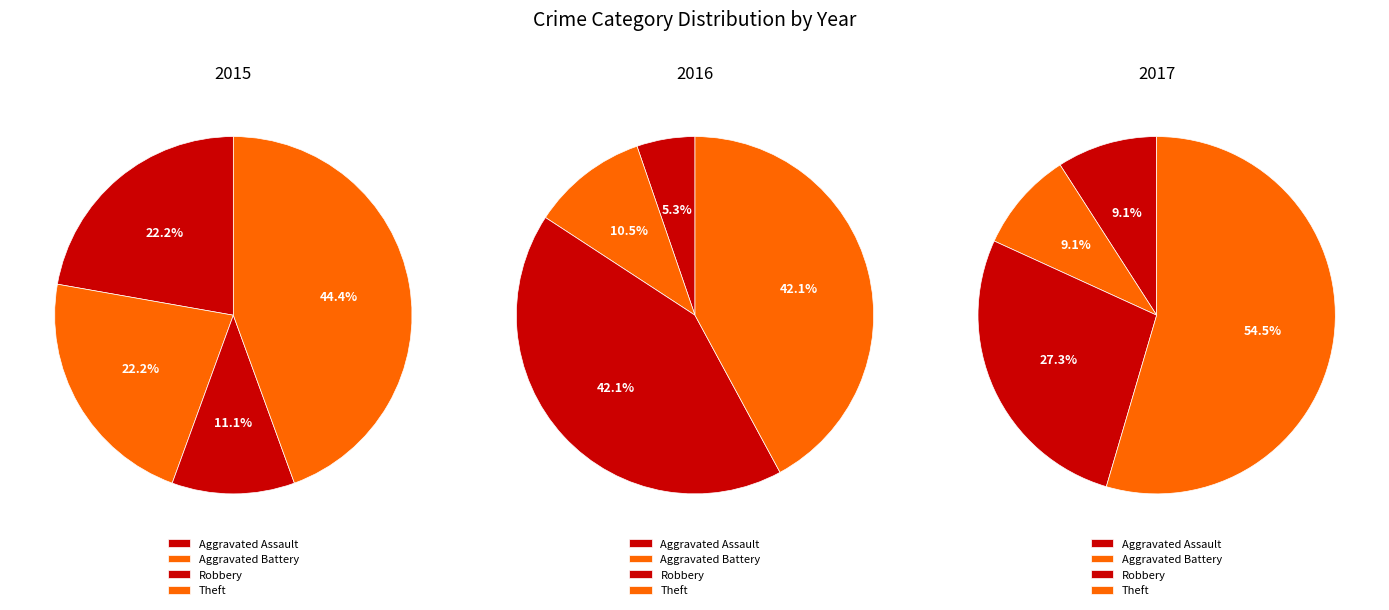

What percentage is NOT represented by Aggravated Battery?

77.8%